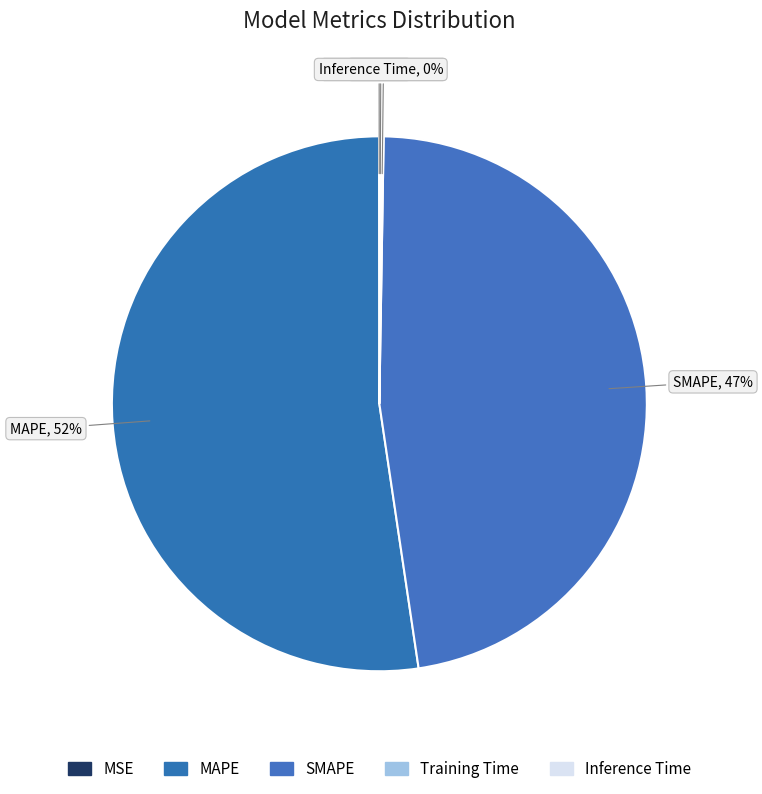

The MAPE slice represents 43% of the pie. True or false?

False